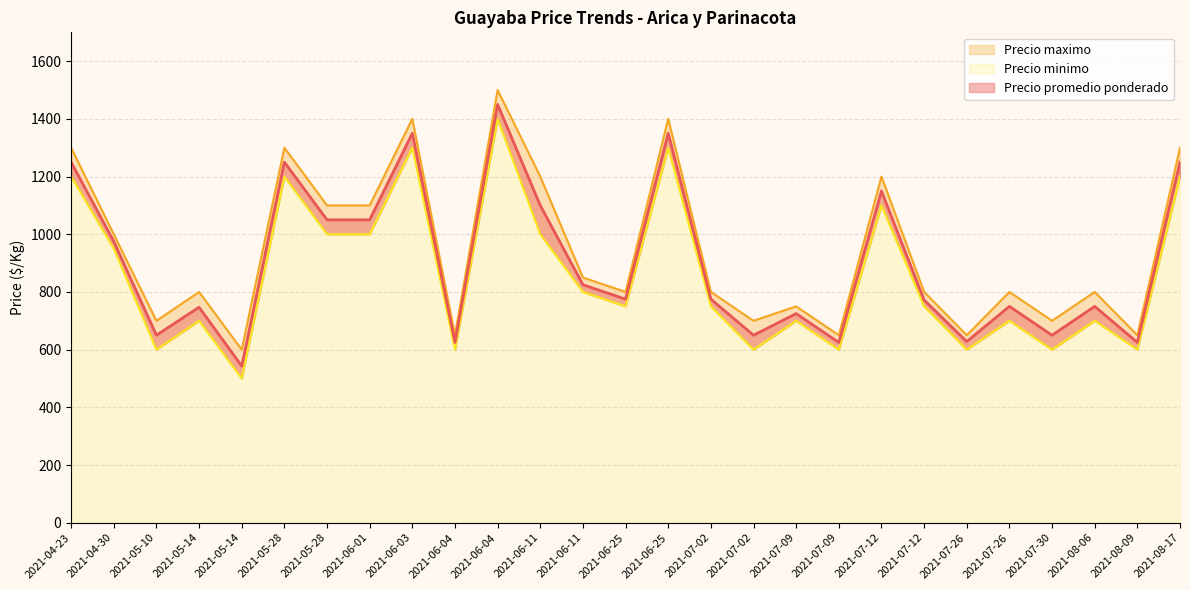

In Precio maximo, how many points are higher than both neighbors (excluding endpoints)?

9